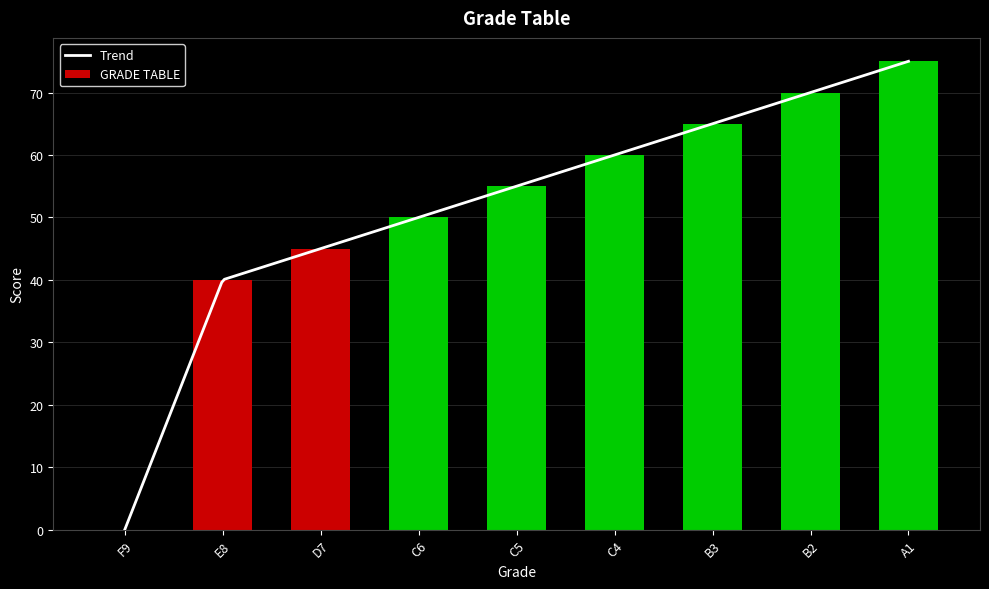

What is the sum of all values?

460